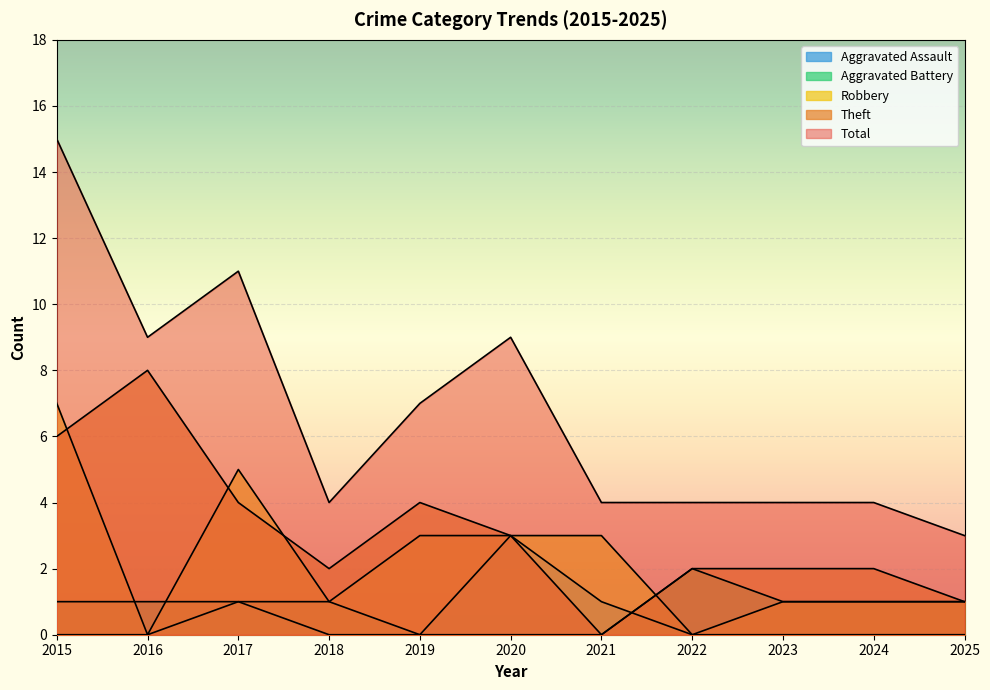

Count the Theft values in the range 2 to 4.

7